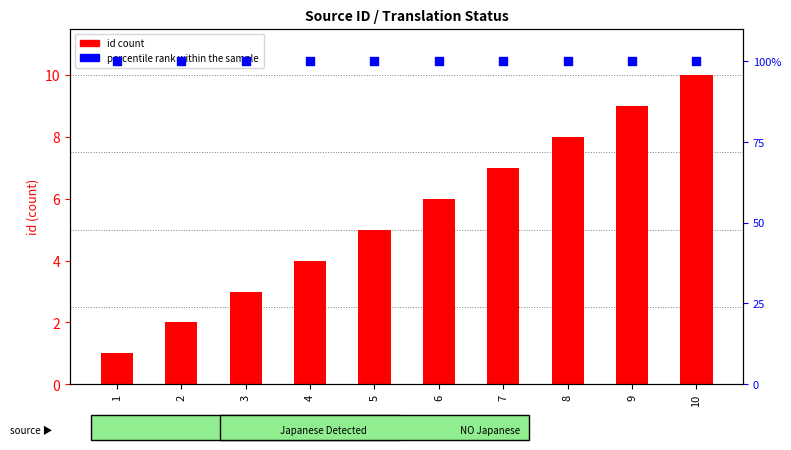

Which series has the widest spread of Y values?

id count